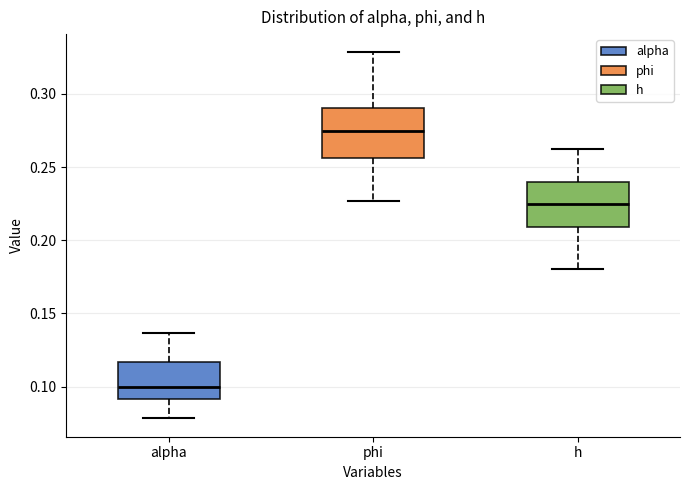

Where is the upper edge of the box for h on the y-axis? The values are not printed on the chart, so give them approximately, as read against the axis.

0.240